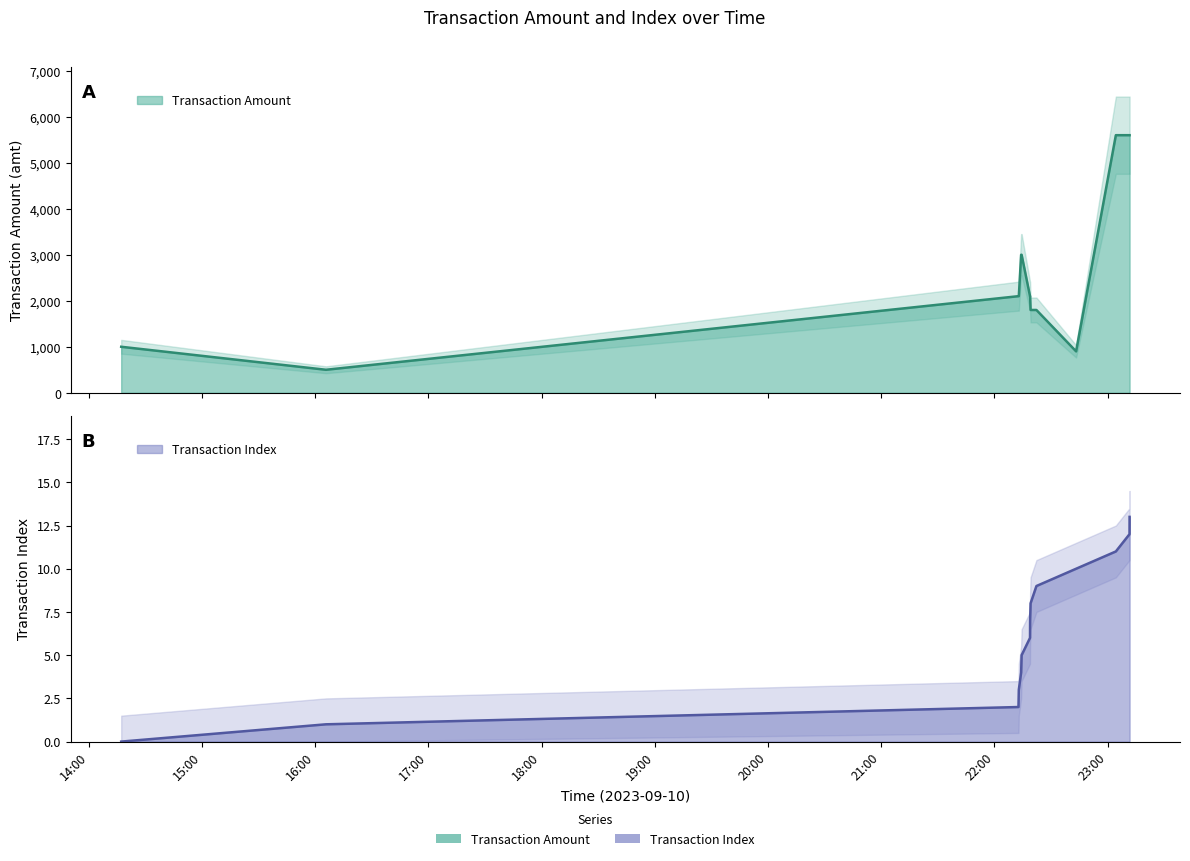

True or false: Transaction Index has more than 1 points higher than both neighbors.

False